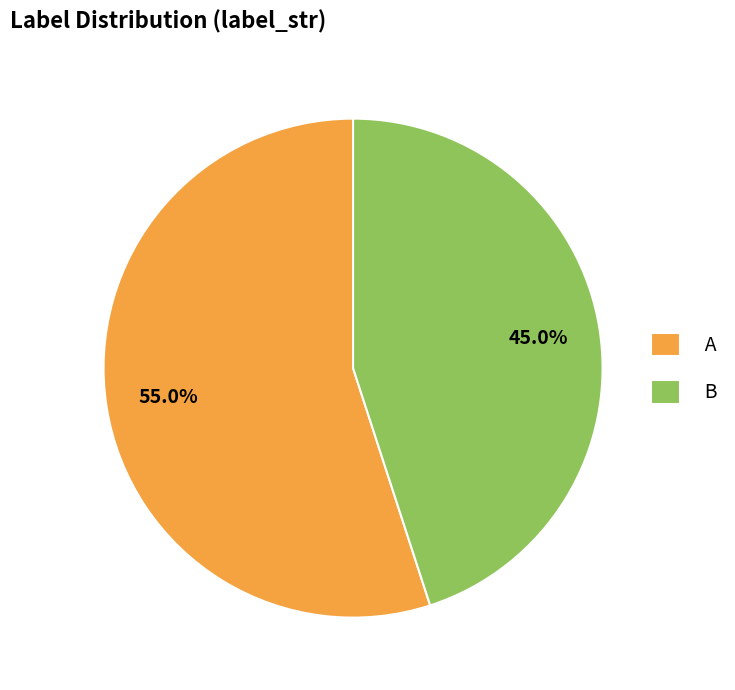

Is B the majority of the pie?

No